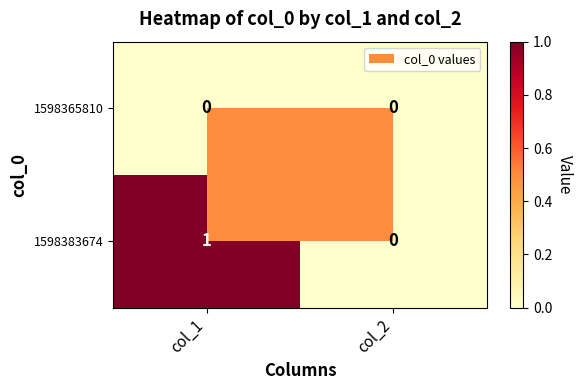

At which category is the sum across all series the highest?

col_1